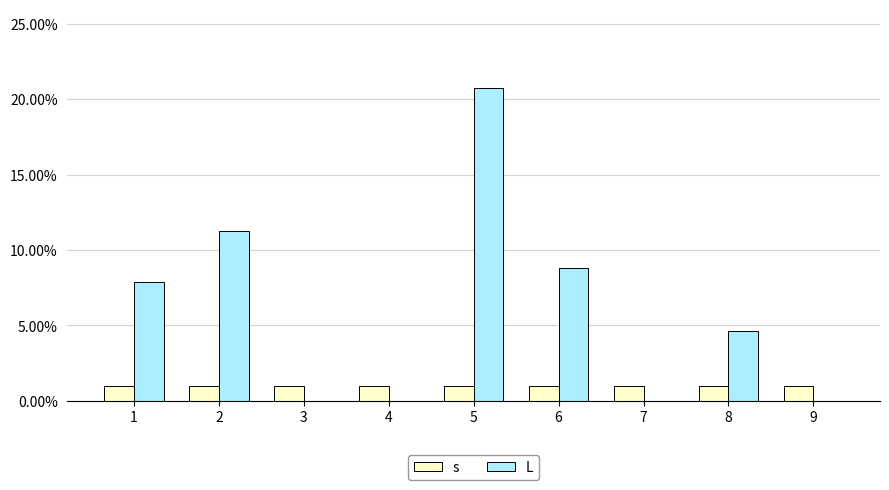

What is the maximum value shown in the chart?

20.8